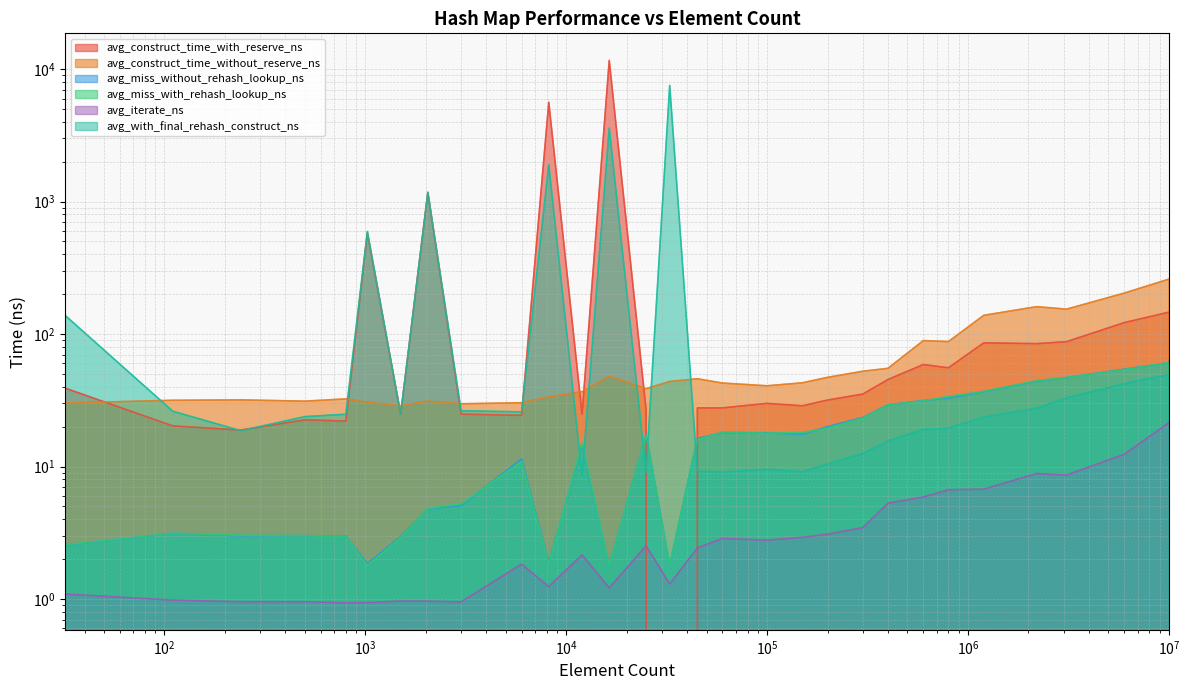

The avg_miss_without_rehash_lookup_ns series shows 5.4 at 110. True or false?

False